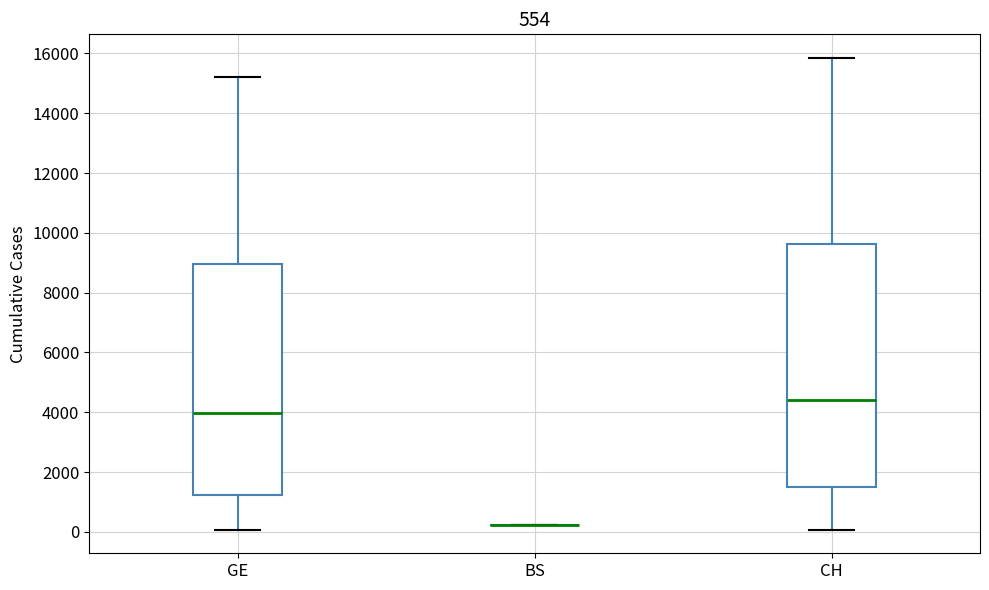

Comparing the boxes themselves (not the whiskers), which one is the tallest?

CH